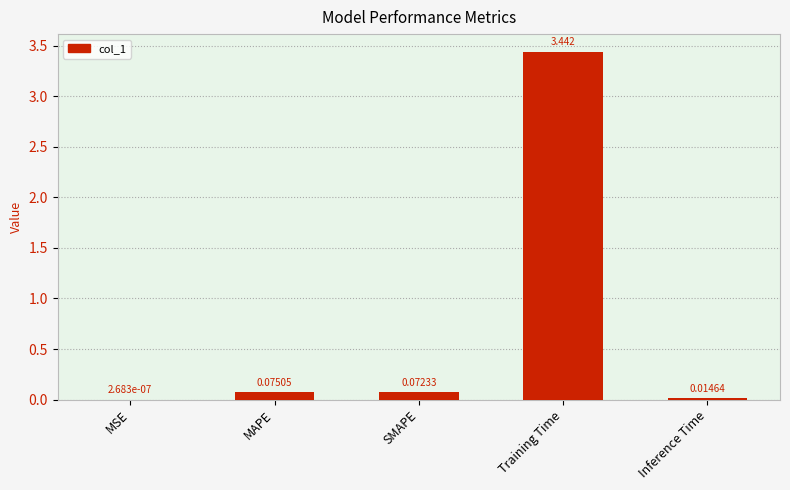

At which category does the chart reach its peak across all series?

Training Time